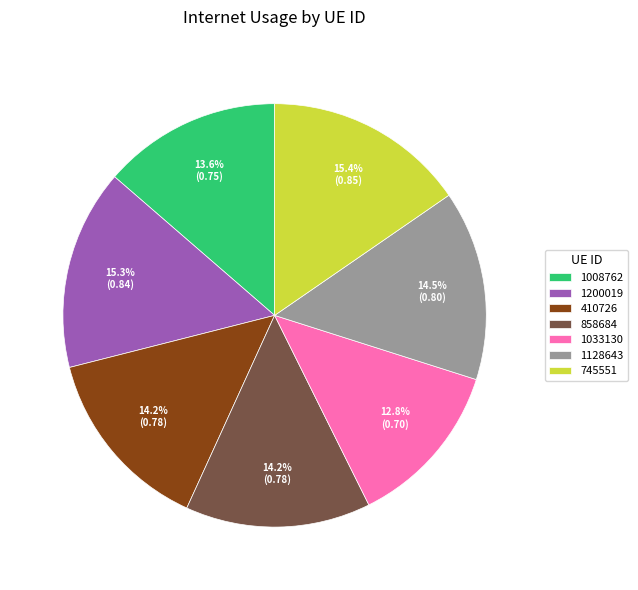

What percentage is the 1033130 slice, to the nearest percent?

13%